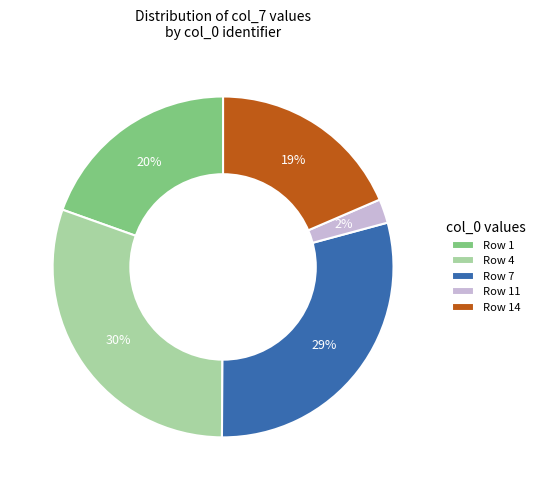

To the nearest percent, what portion does Row 1 represent?

20%